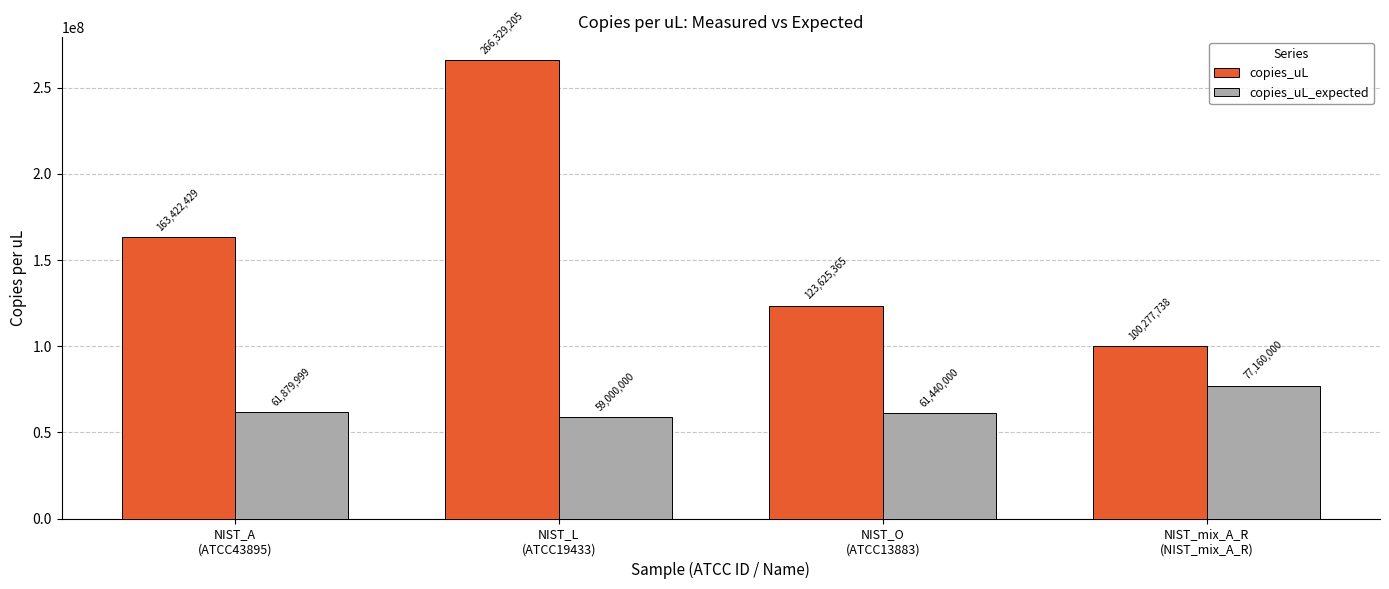

Rank the series at NIST_O
(ATCC13883) from highest to lowest value.

copies_uL, copies_uL_expected